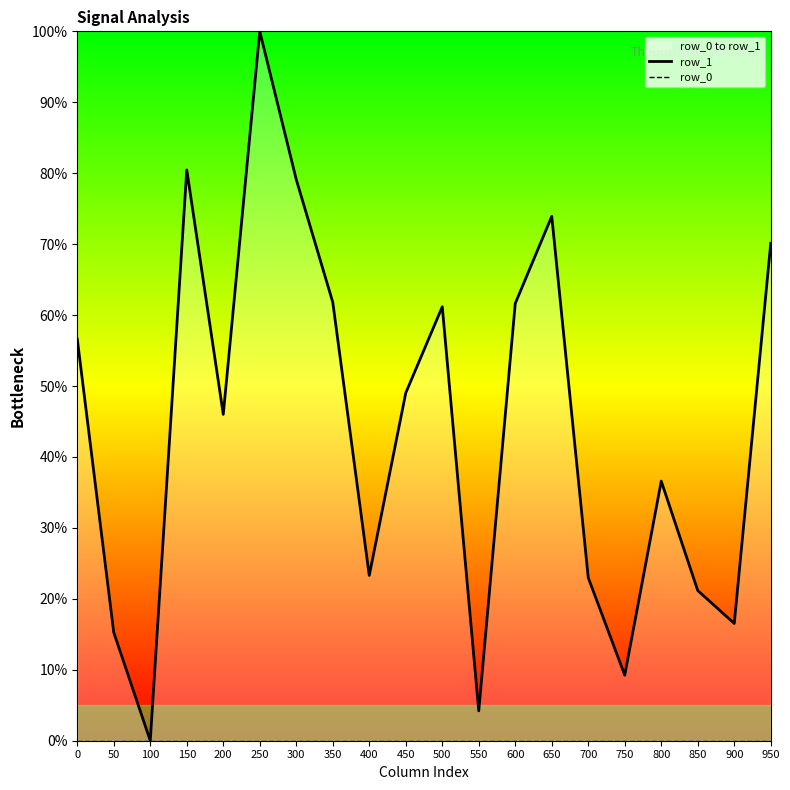

At how many categories does at least one series exceed 57?

8